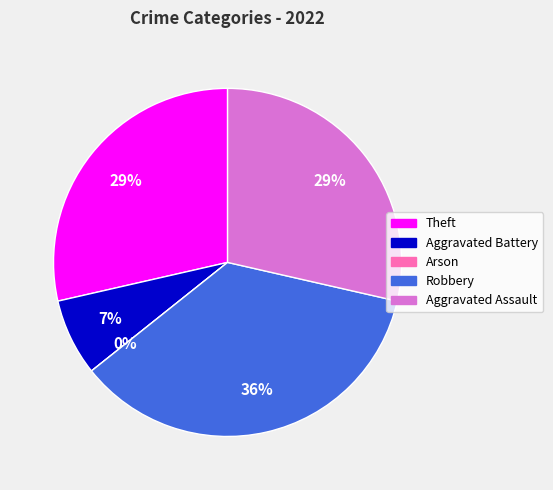

What percentage is the Theft slice, to the nearest percent?

29%